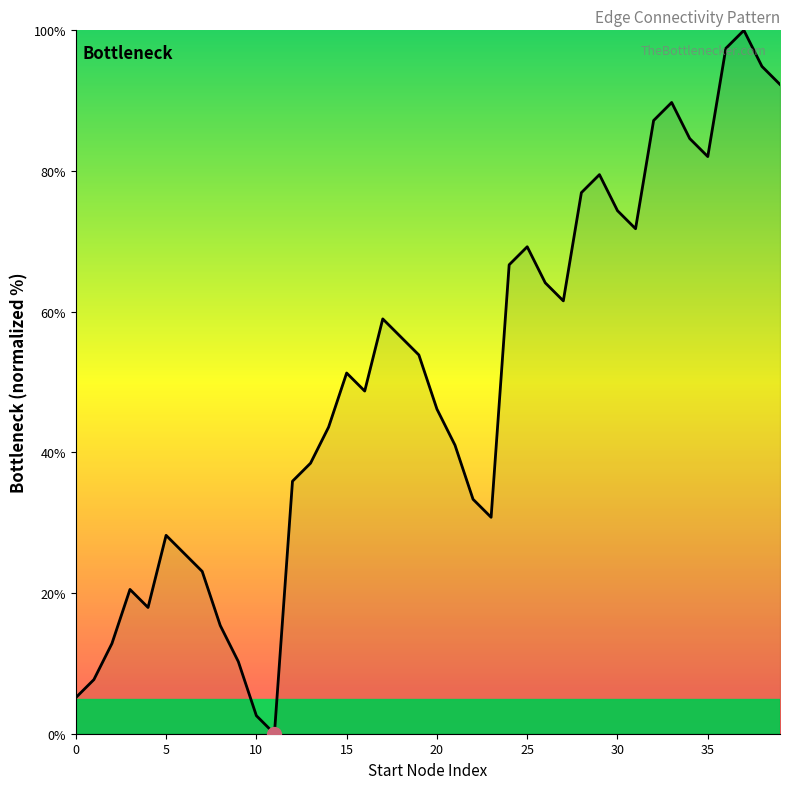

What is the greatest value displayed?

100.0